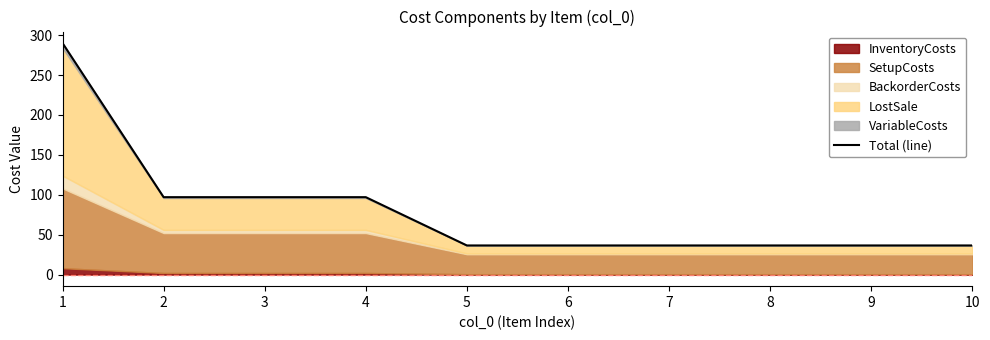

What is the ratio of the value at 5 to the value at 10?

1.0